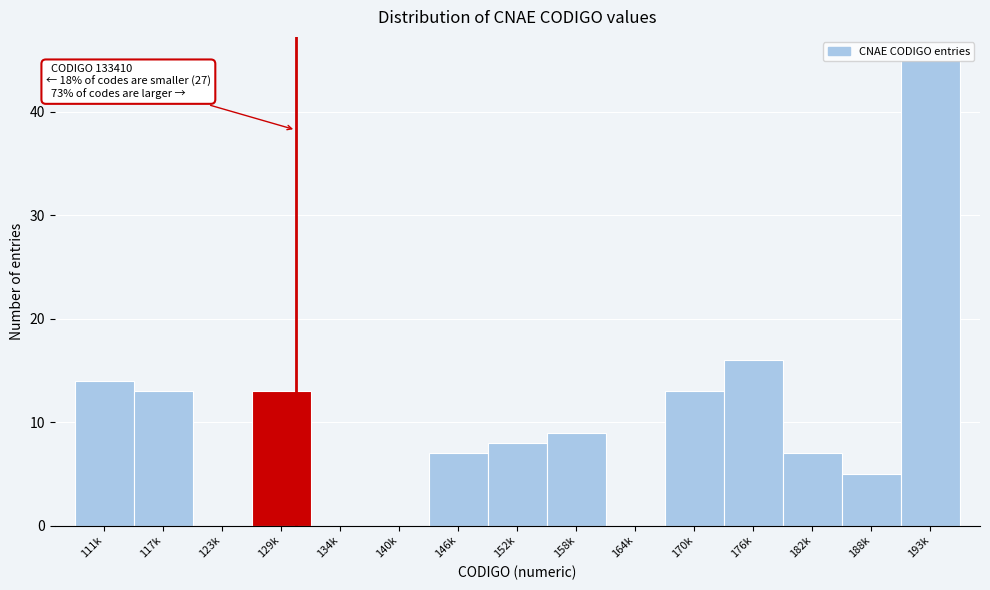

Which category has the highest value across all series?

193k